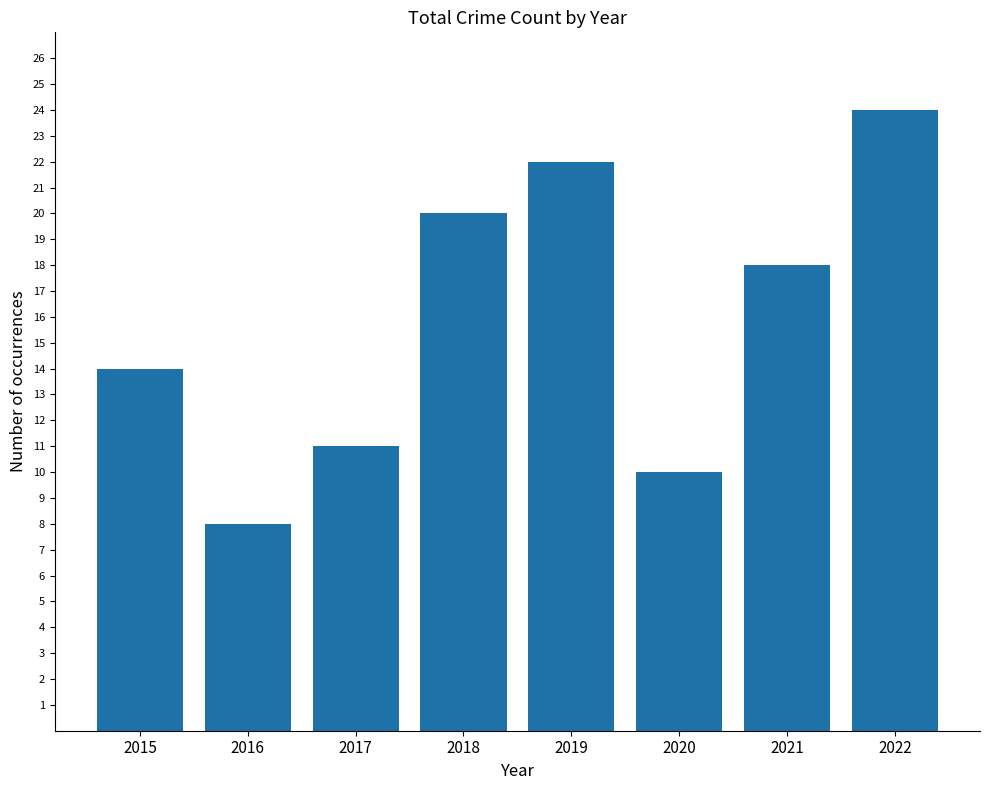

What is the sum of the values at 2021 and 2018?

38